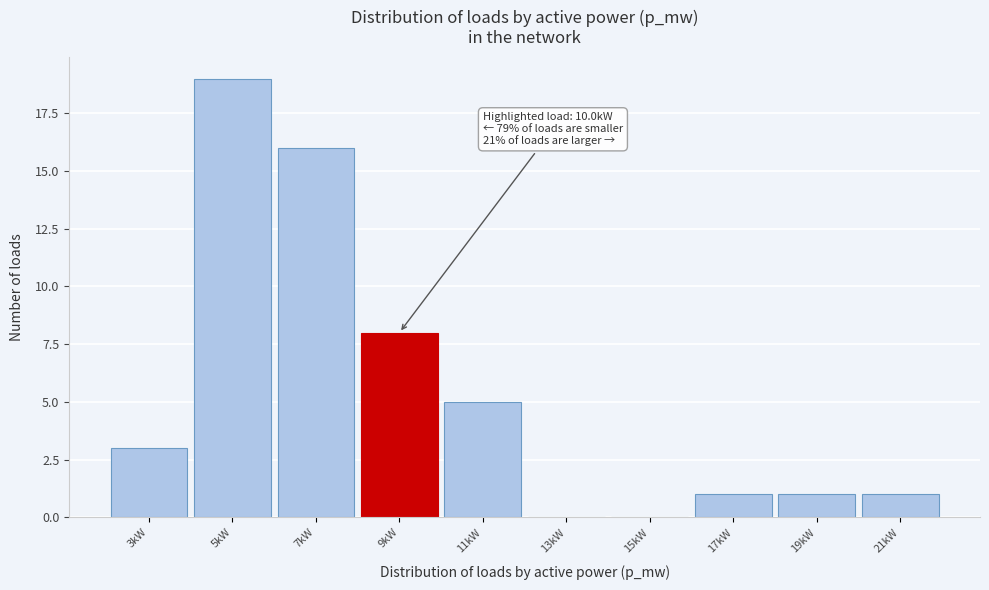

Reading left to right, transcribe all the data shown in this chart.

3kW=3	5kW=19	7kW=16	9kW=8	11kW=5	13kW=0	15kW=0	17kW=1	19kW=1	21kW=1